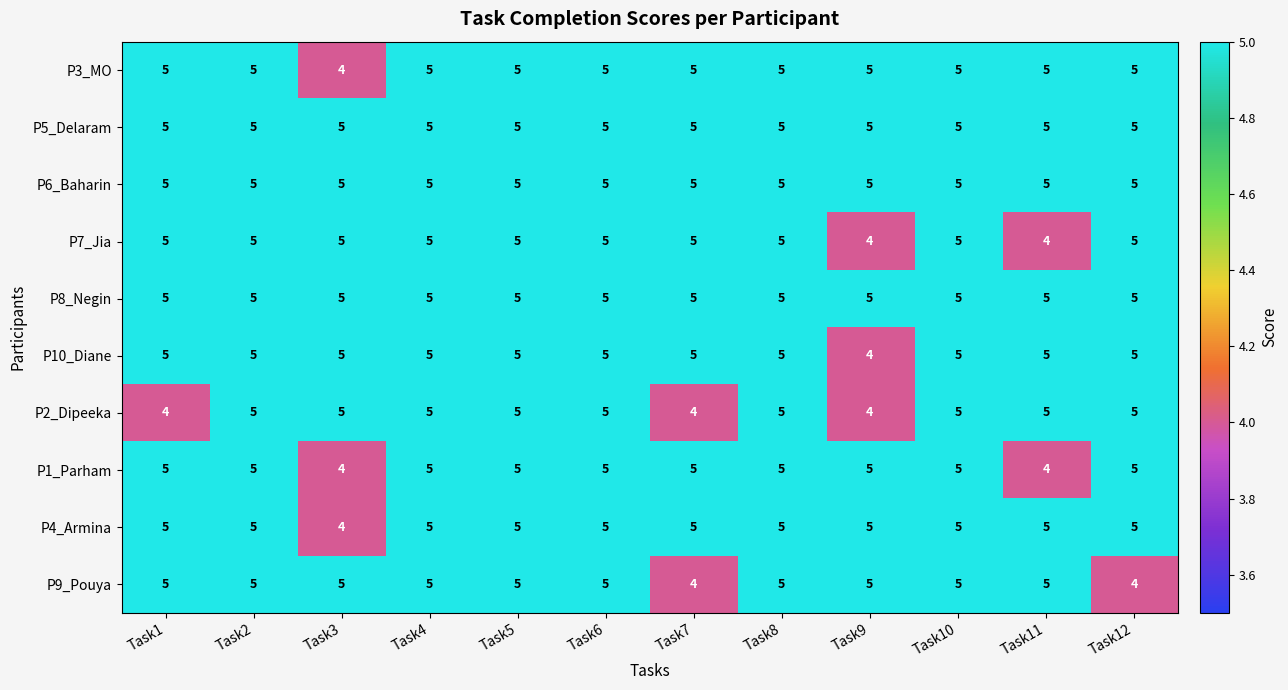

What is the smallest value displayed?

4